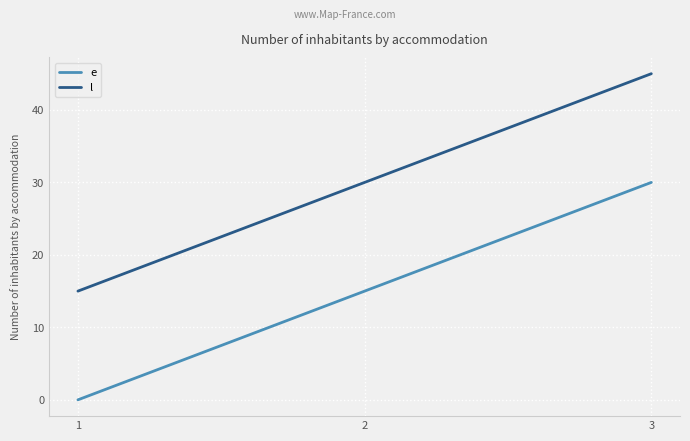

Reading left to right, what are all the values shown in this chart?

e: 0	15	30
l: 15	30	45